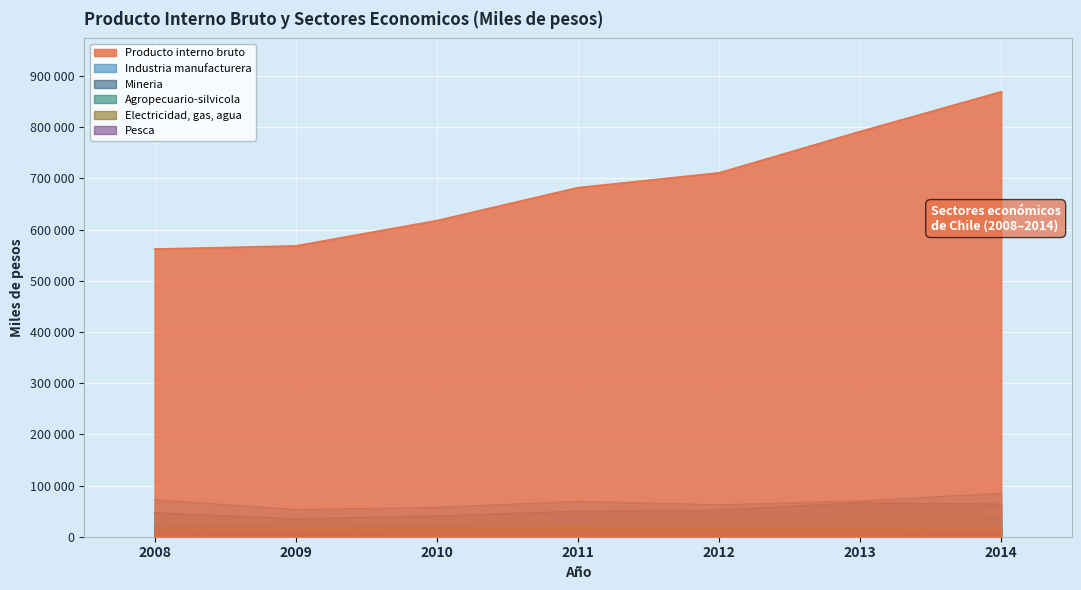

At which label is Industria manufacturera closest to 69041?

2011